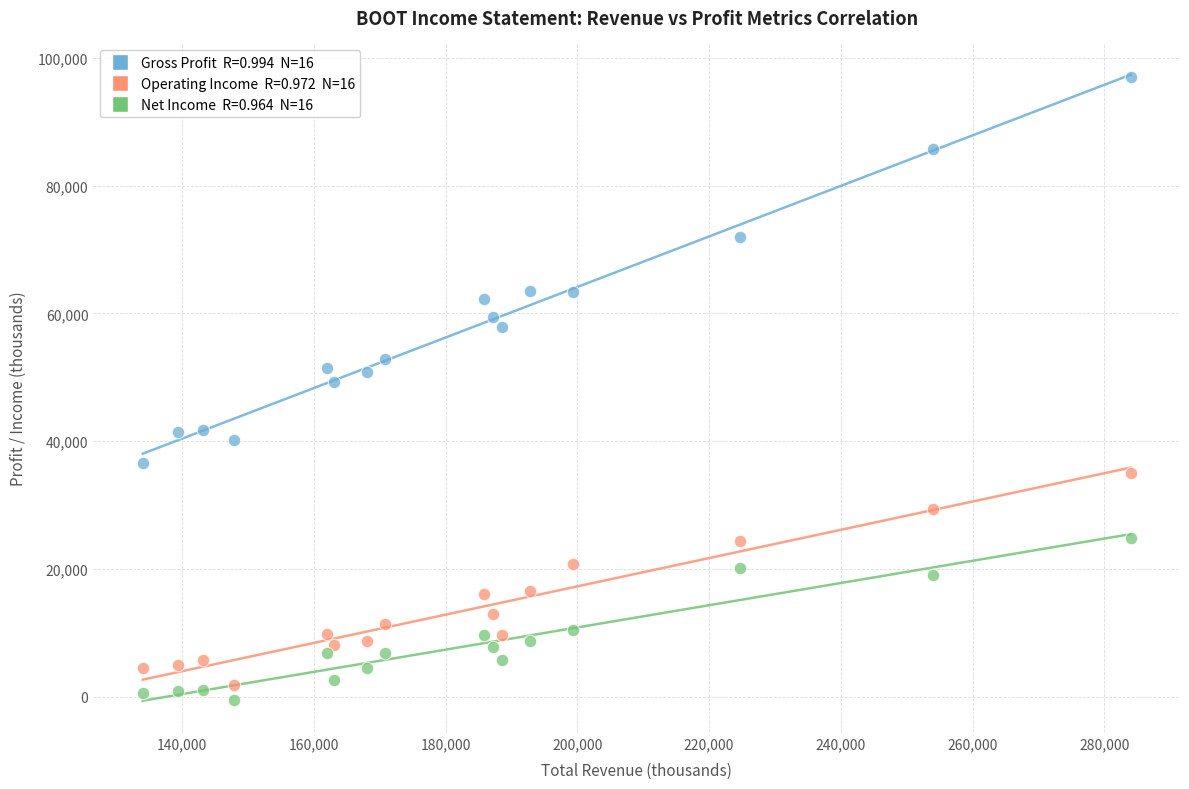

Across all data points, what is the range of X values (max minus min)?

150000